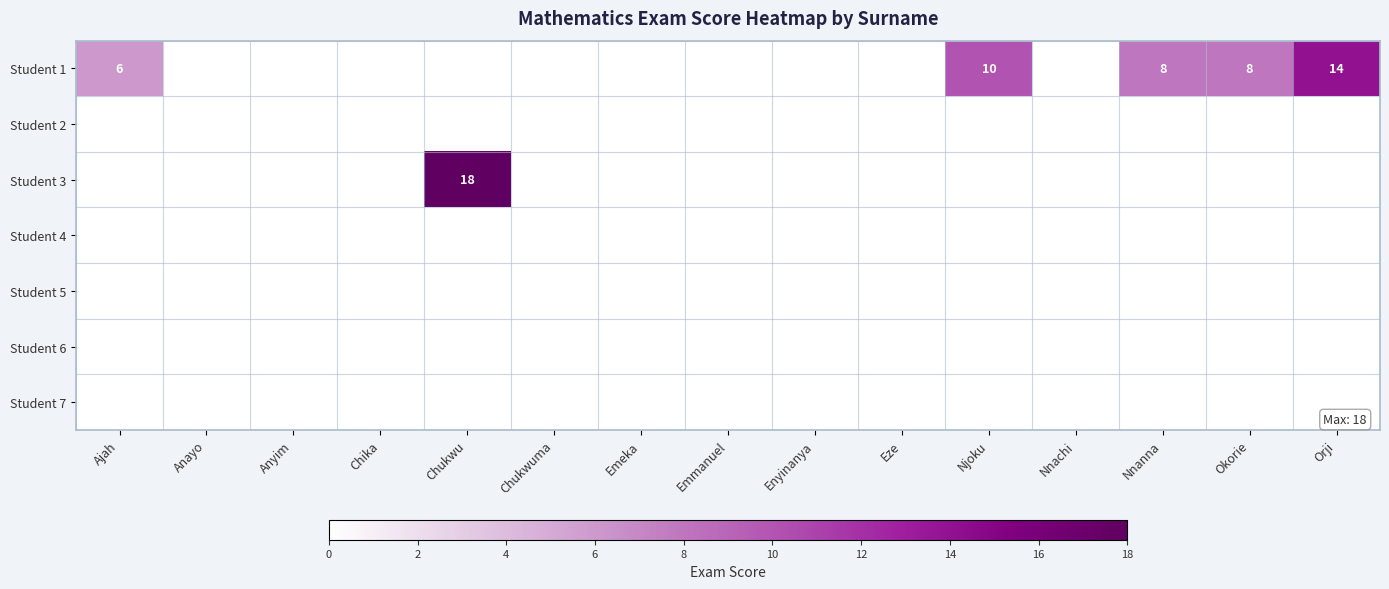

List the series in order of their peak value, highest first.

Student 3, Student 1, Student 2, Student 4, Student 5, Student 6, Student 7